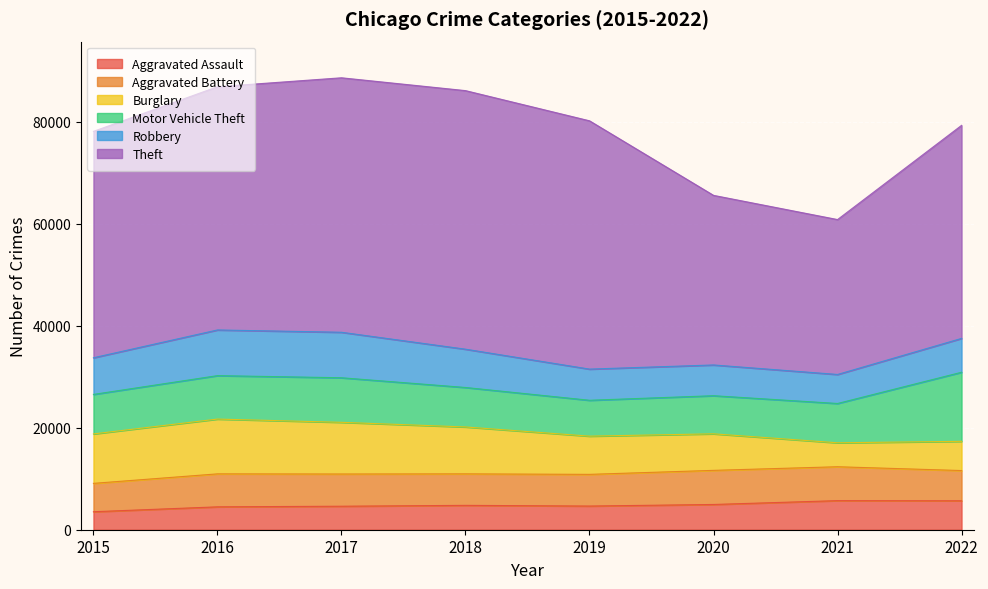

What is the average value of the Theft series?

43358